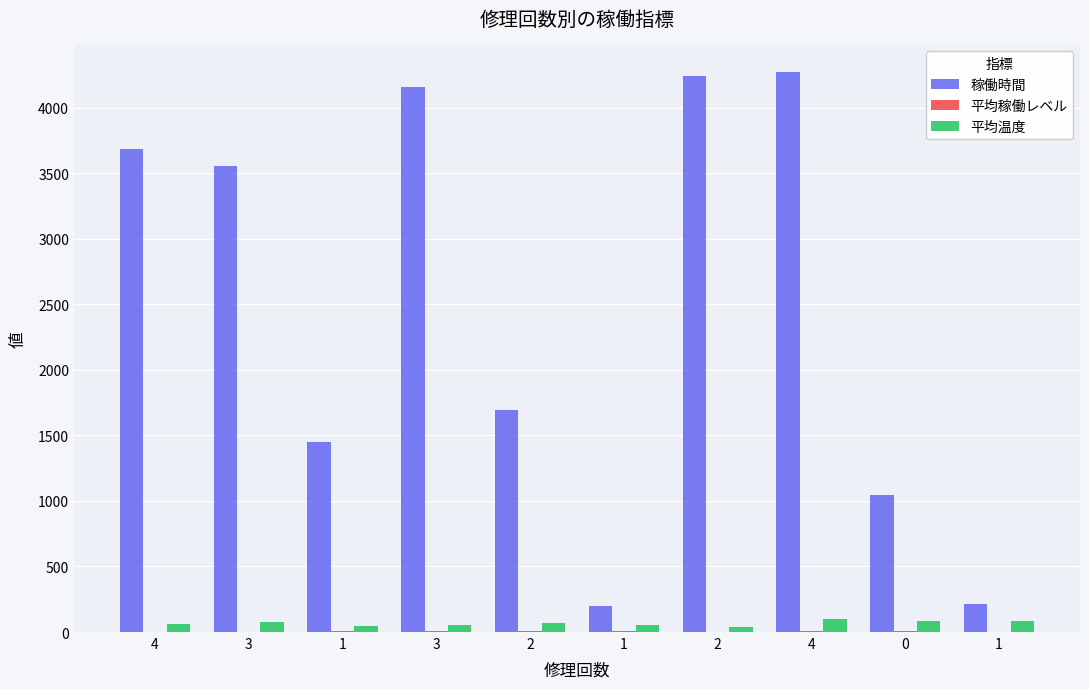

How many groups of bars are there?

10